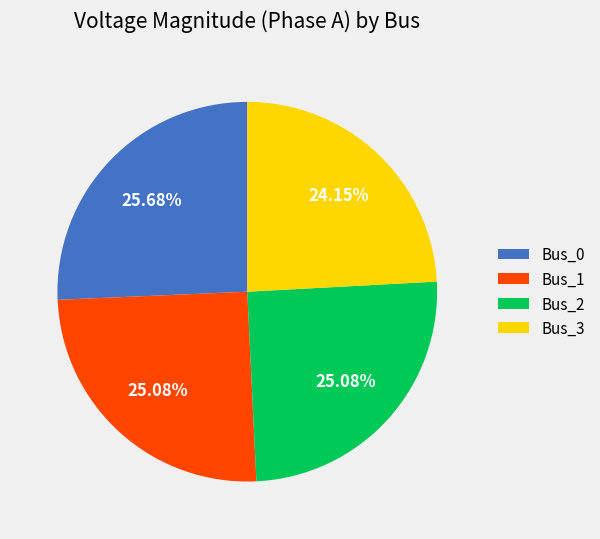

Between Bus_0 and Bus_2, which is larger?

Bus_0